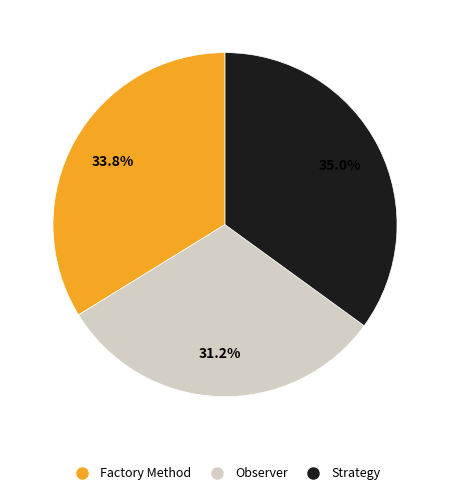

What percentage is the Strategy slice, to the nearest percent?

35%